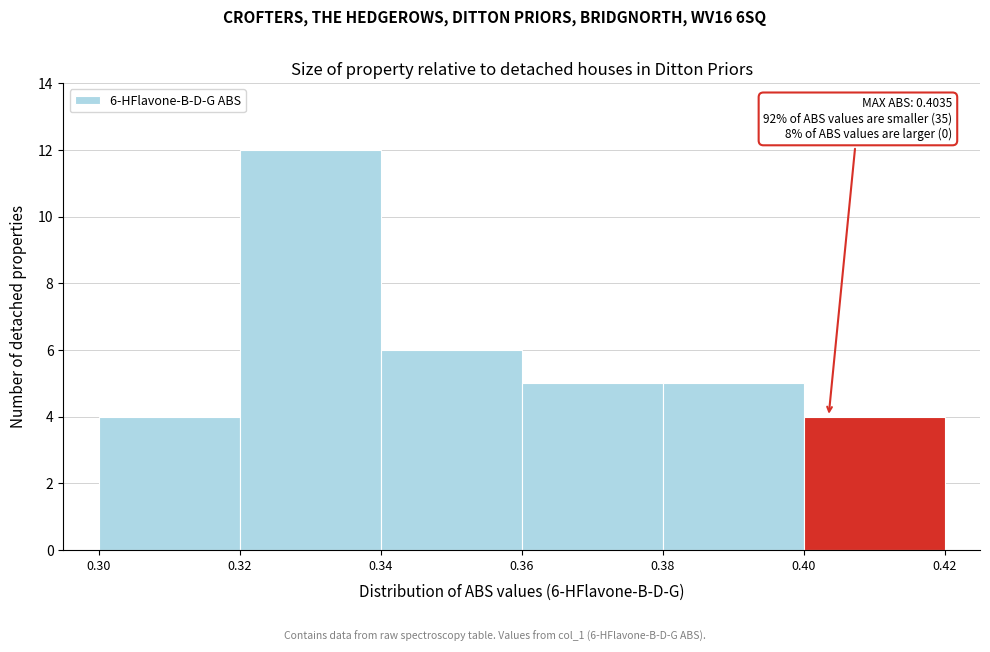

Over which range of the x-axis is the bar tallest?

0.32 to 0.34